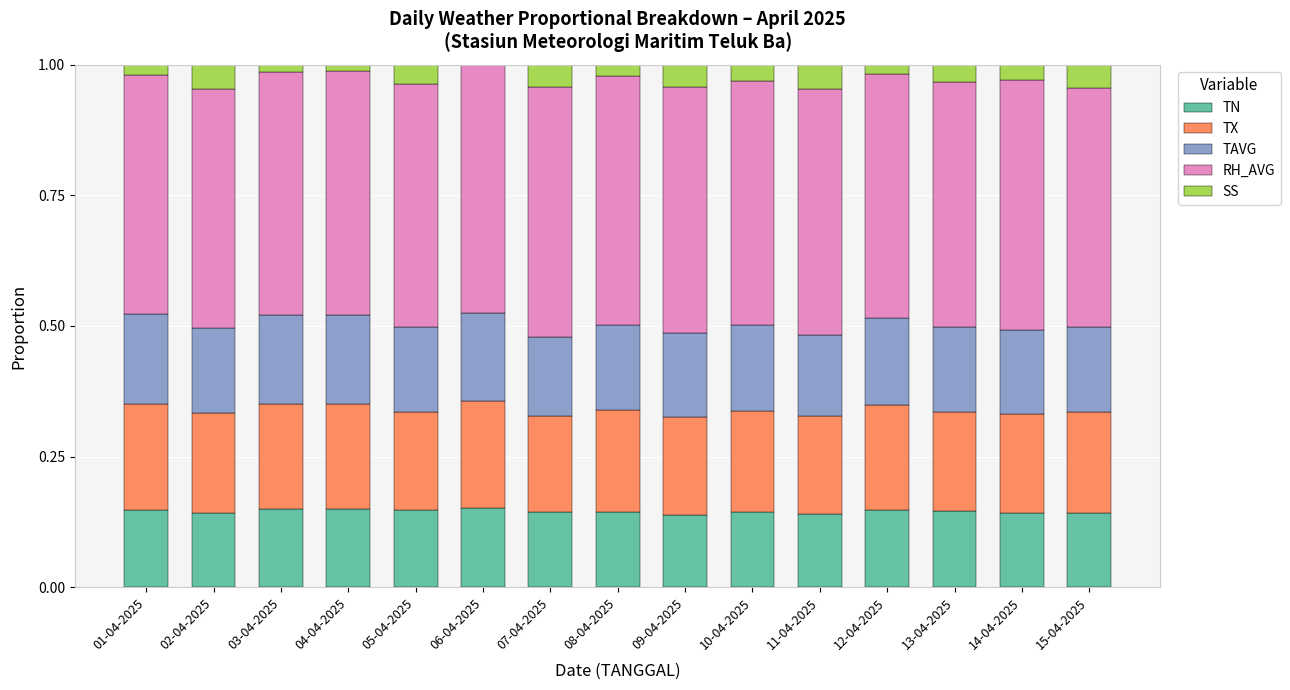

What is the total value across all series at 05-04-2025?

1.0